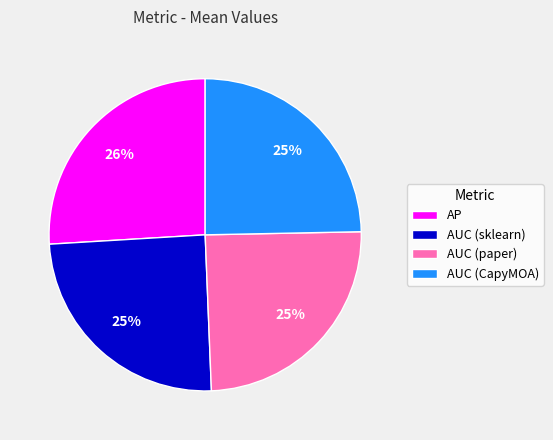

Count the number of slices in the pie.

4